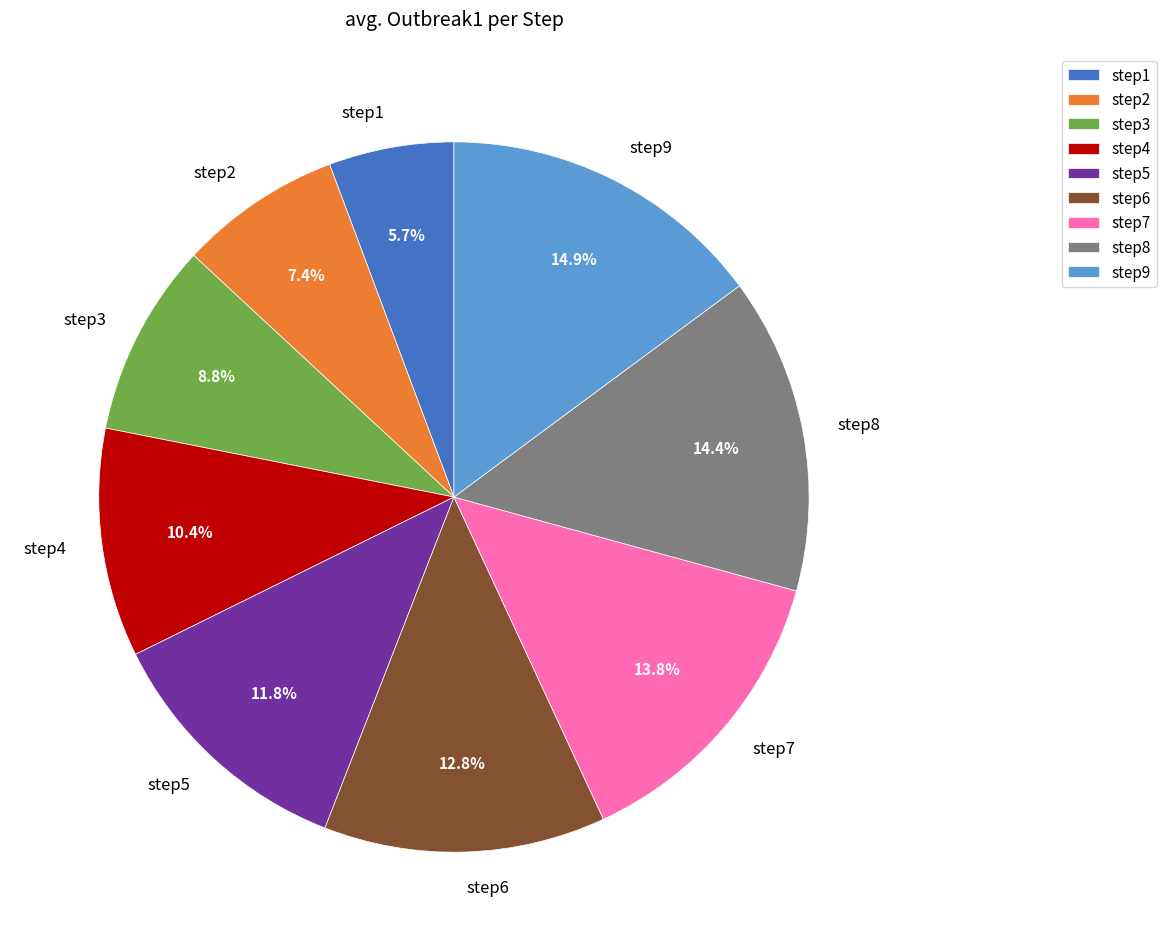

How many slices are in this pie chart?

9